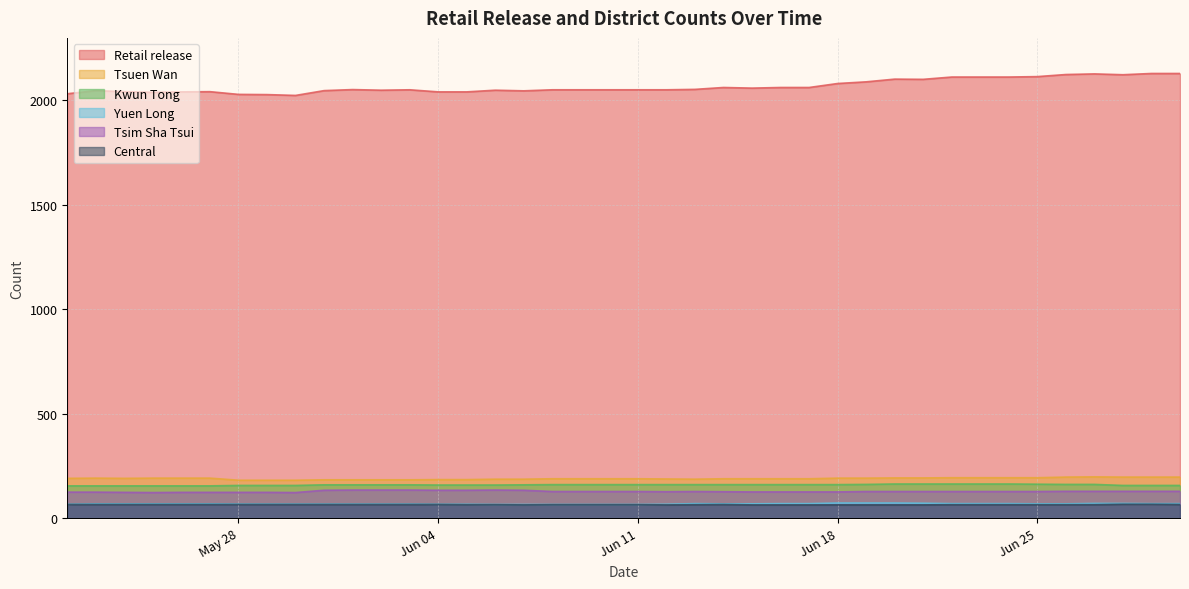

The value of Retail release at 2024-06-15 is 2057. True or false?

True